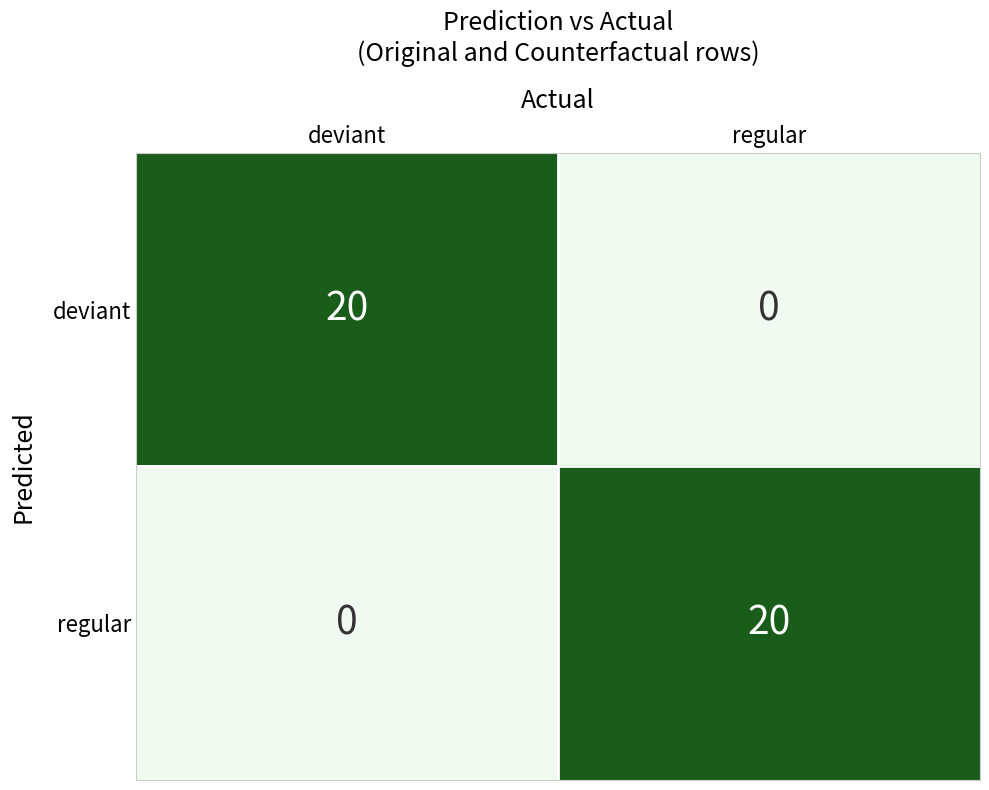

At deviant, list the series in order from smallest to largest.

regular, deviant